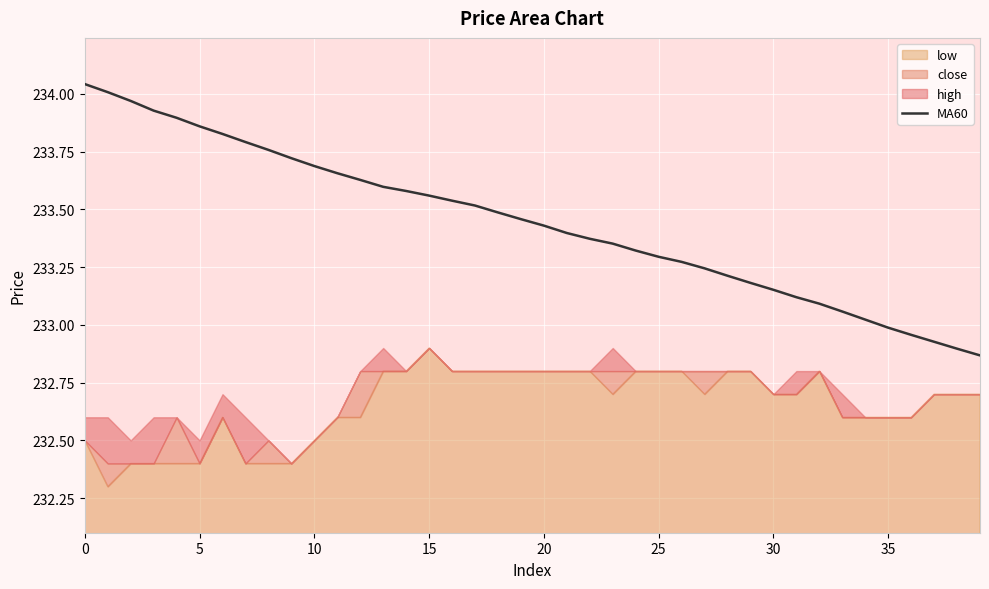

The MA60 series shows 91.9 at 20. True or false?

False